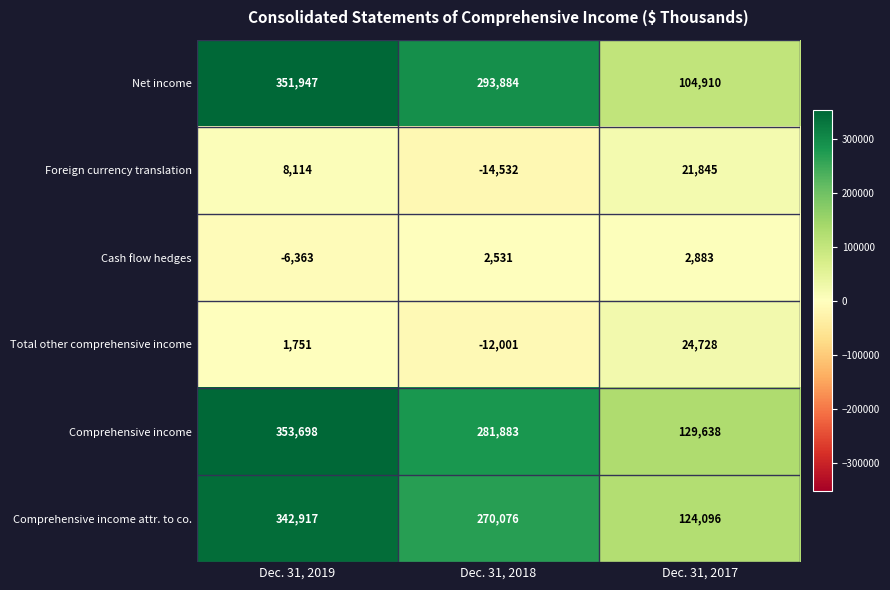

Reading right to left, extract all data points from this chart.

Net income: Dec. 31, 2017=104910	Dec. 31, 2018=293884	Dec. 31, 2019=351947
Foreign currency translation: Dec. 31, 2017=21845	Dec. 31, 2018=-14532	Dec. 31, 2019=8114
Cash flow hedges: Dec. 31, 2017=2883	Dec. 31, 2018=2531	Dec. 31, 2019=-6363
Total other comprehensive income: Dec. 31, 2017=24728	Dec. 31, 2018=-12001	Dec. 31, 2019=1751
Comprehensive income: Dec. 31, 2017=129638	Dec. 31, 2018=281883	Dec. 31, 2019=353698
Comprehensive income attr. to co.: Dec. 31, 2017=124096	Dec. 31, 2018=270076	Dec. 31, 2019=342917